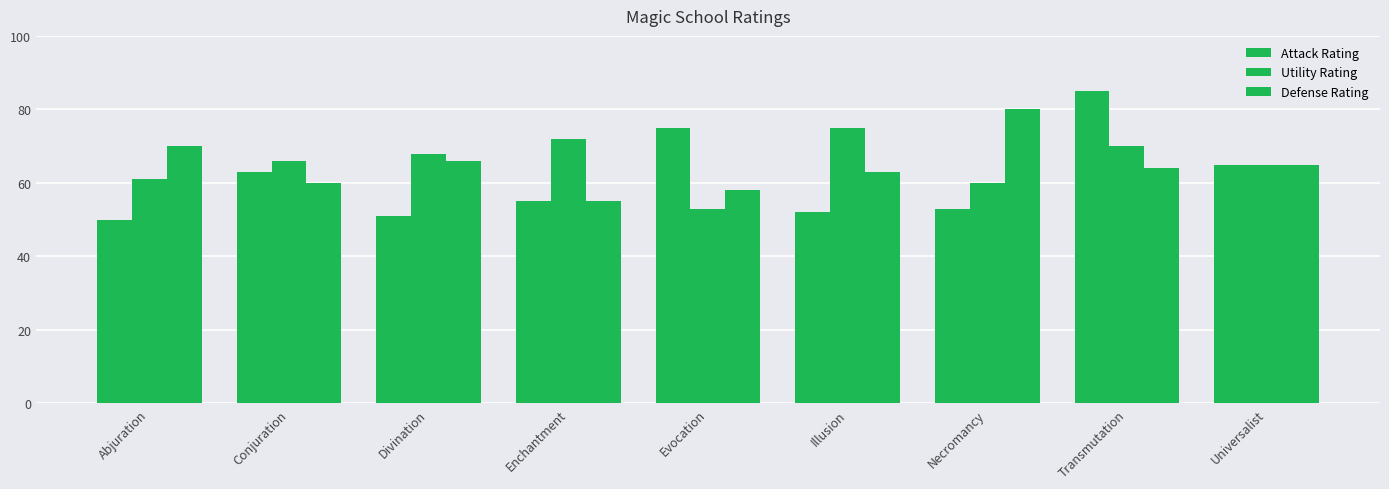

Which series has the largest total across all categories?

Utility Rating